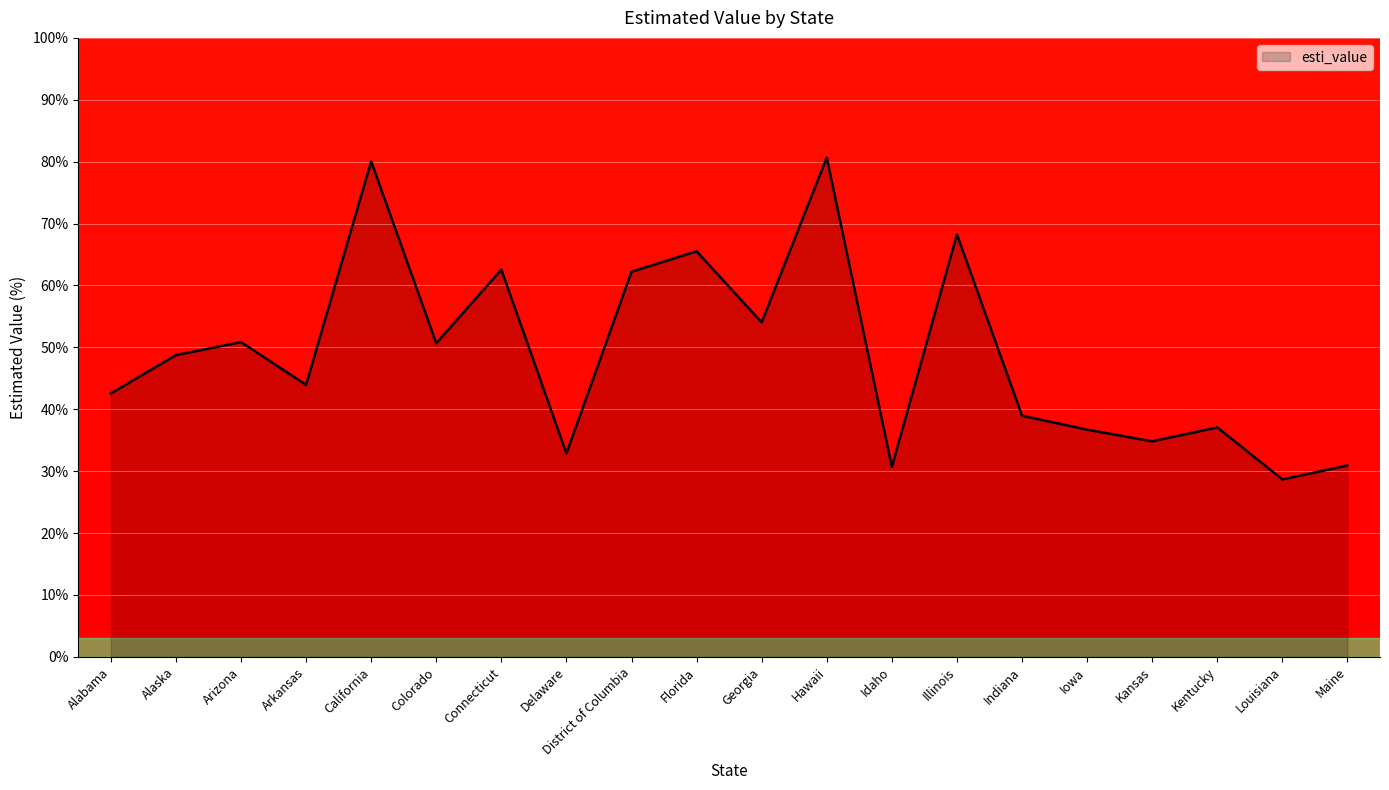

Count the number of categories in the chart.

20